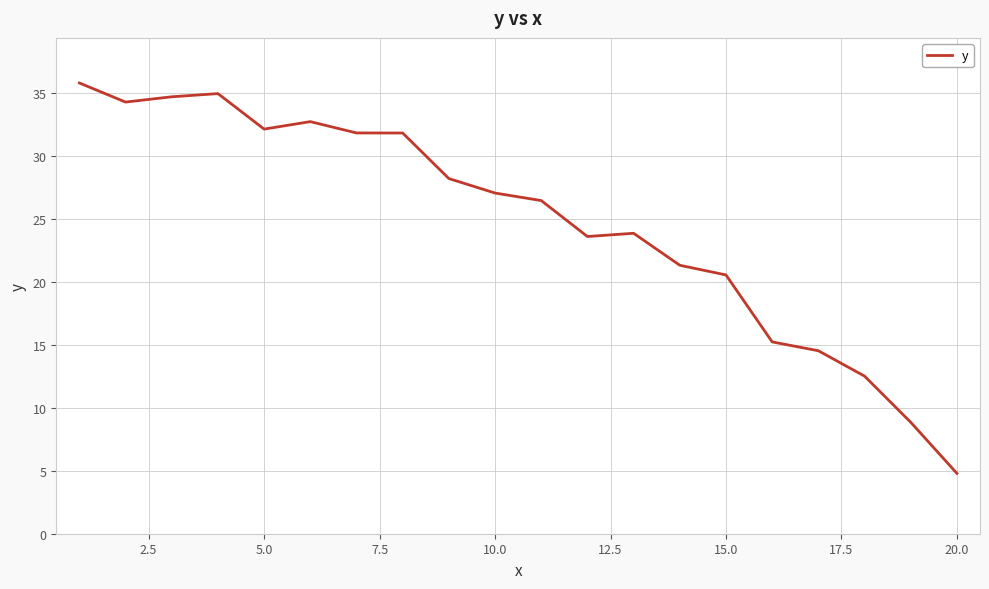

What is the maximum value shown in the chart?

35.8